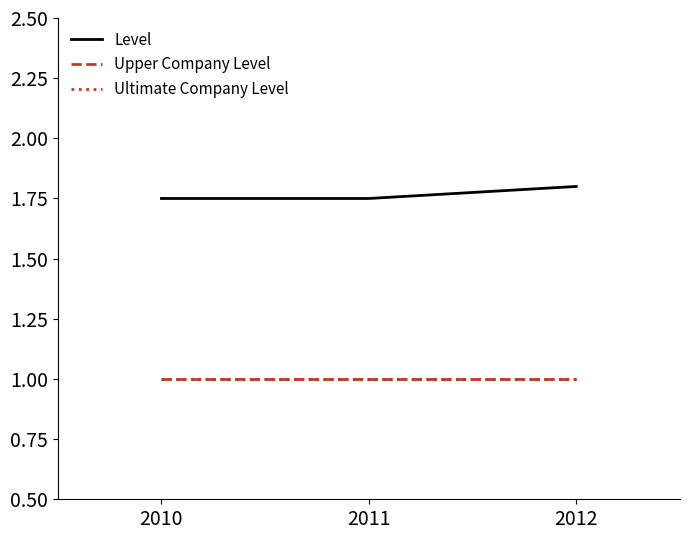

Does the chart have visible grid lines?

No